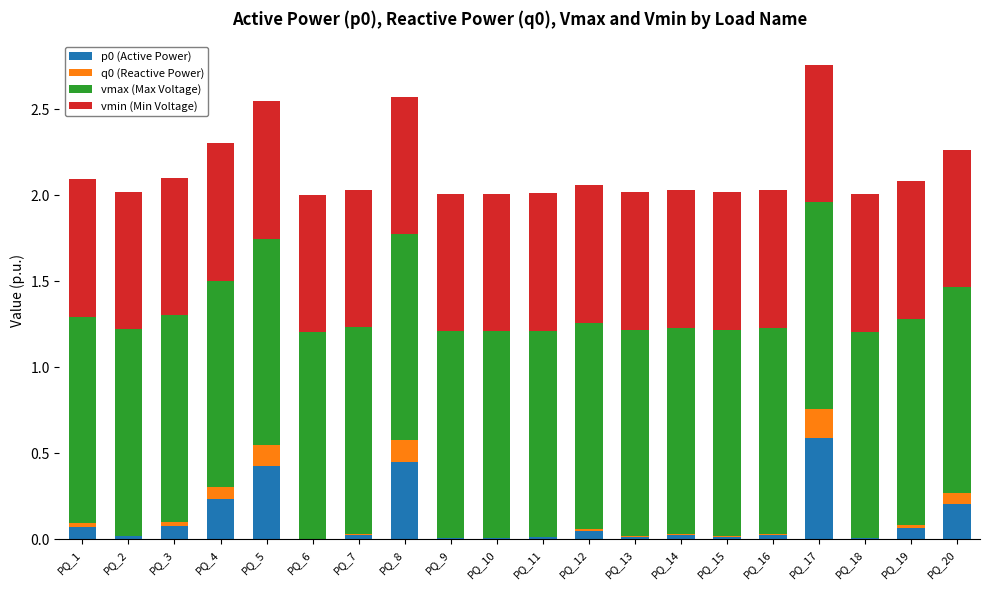

What is the approximate value of p0 (Active Power) at PQ_17?

0.6